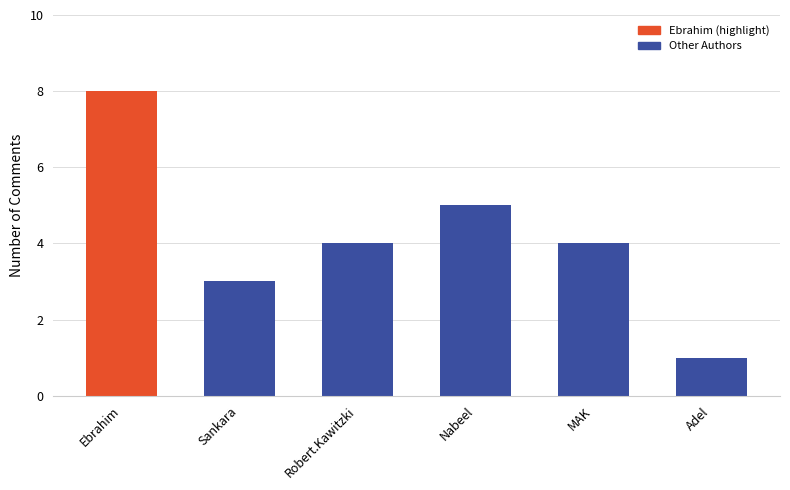

How many distinct data groups are displayed?

1